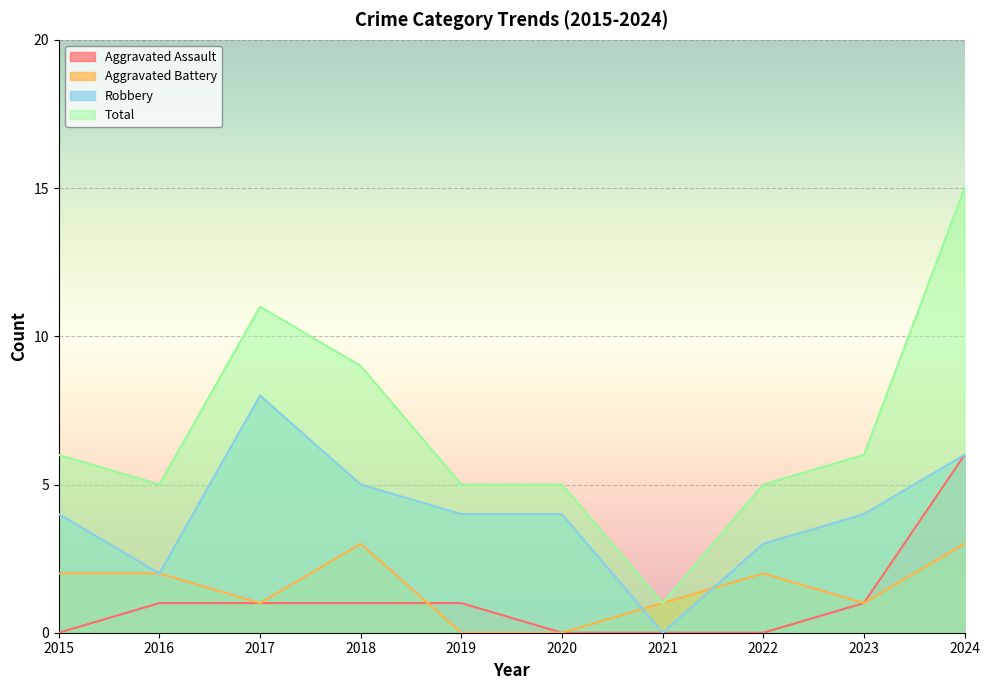

True or false: Total has a value of 4 at 2015.

False